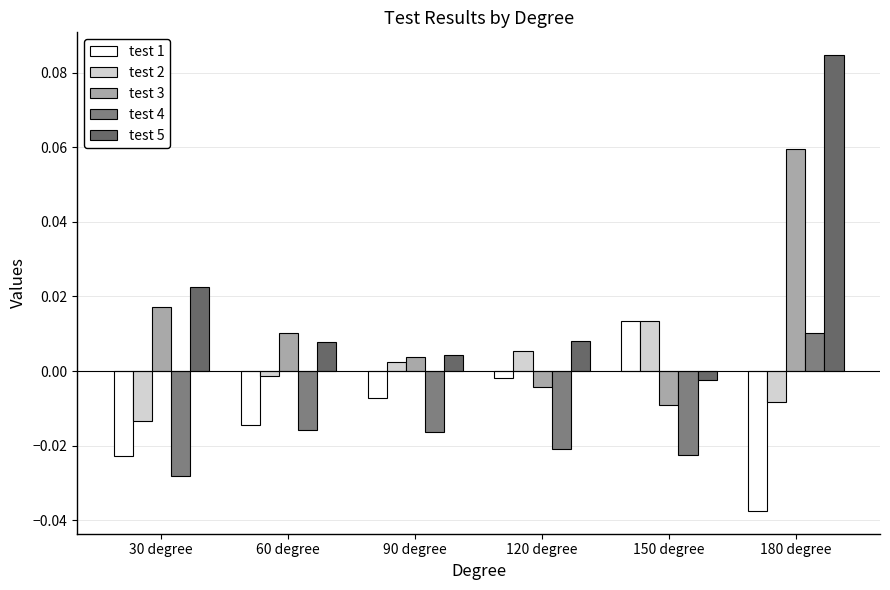

Reading right to left, transcribe all the data shown in this chart.

test 1: -0.0	0.0	-0.0	-0.0	-0.0	-0.0
test 2: -0.0	0.0	0.0	0.0	-0.0	-0.0
test 3: 0.1	-0.0	-0.0	0.0	0.0	0.0
test 4: 0.0	-0.0	-0.0	-0.0	-0.0	-0.0
test 5: 0.1	-0.0	0.0	0.0	0.0	0.0